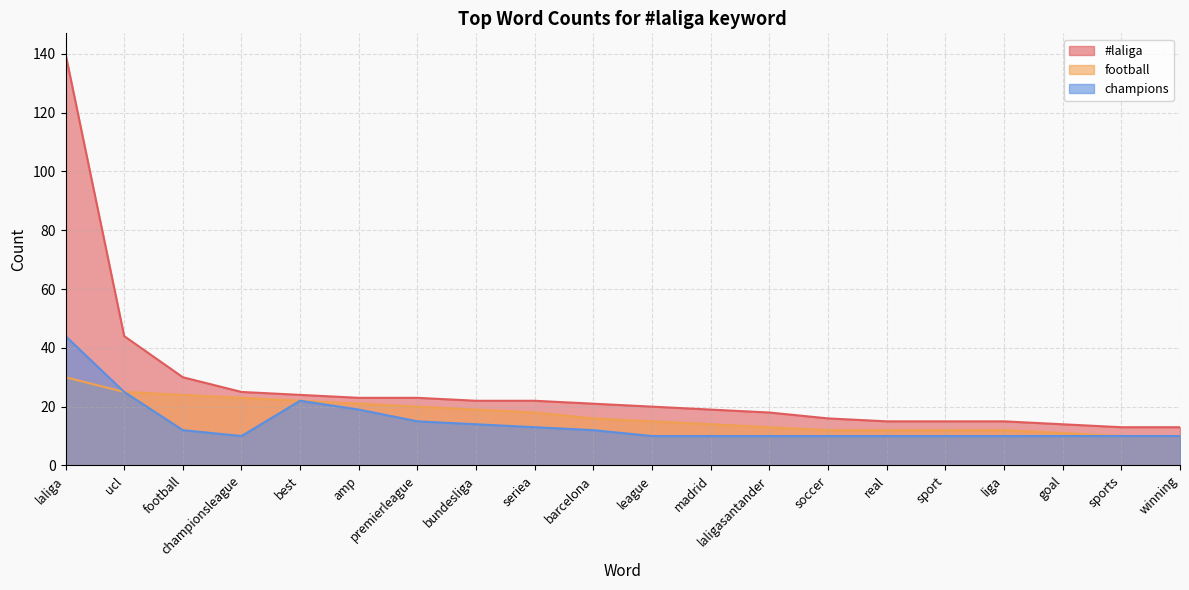

True or false: football has more than 1 points higher than both neighbors.

False